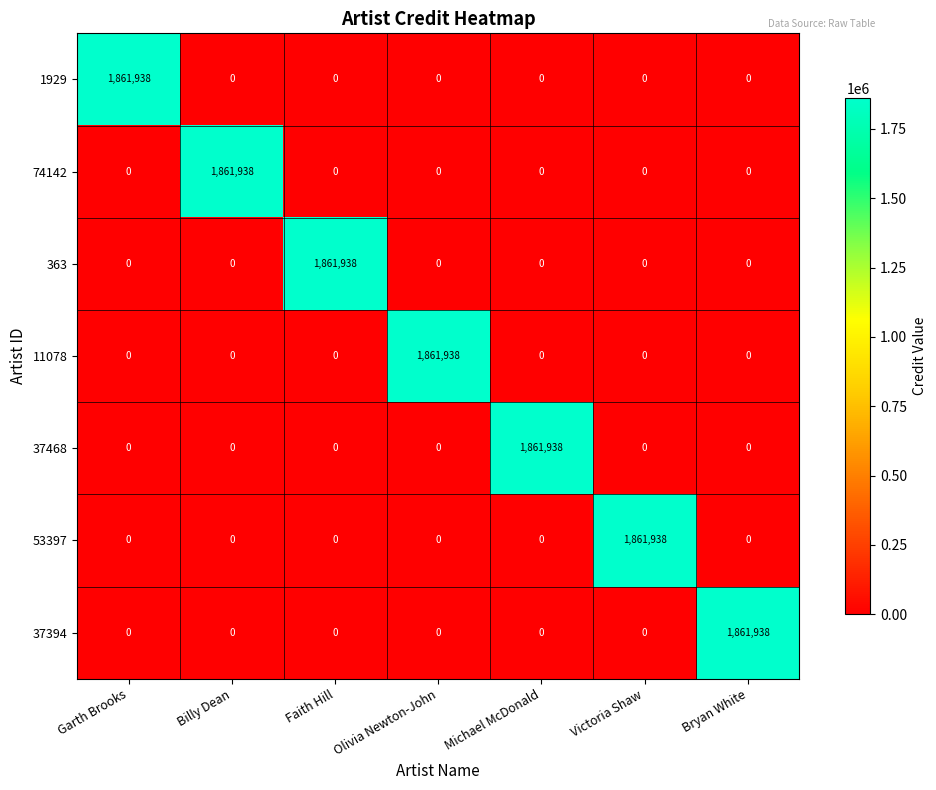

What is the greatest value displayed?

1861938